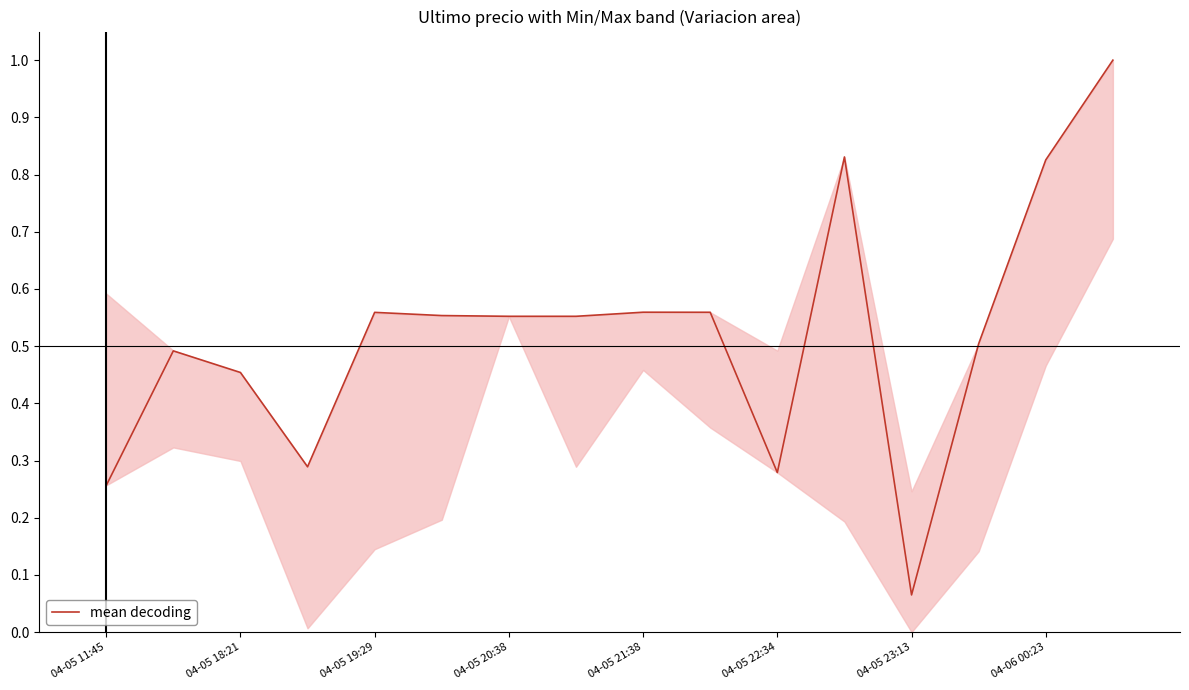

What is the difference between the maximum and minimum values?

0.9